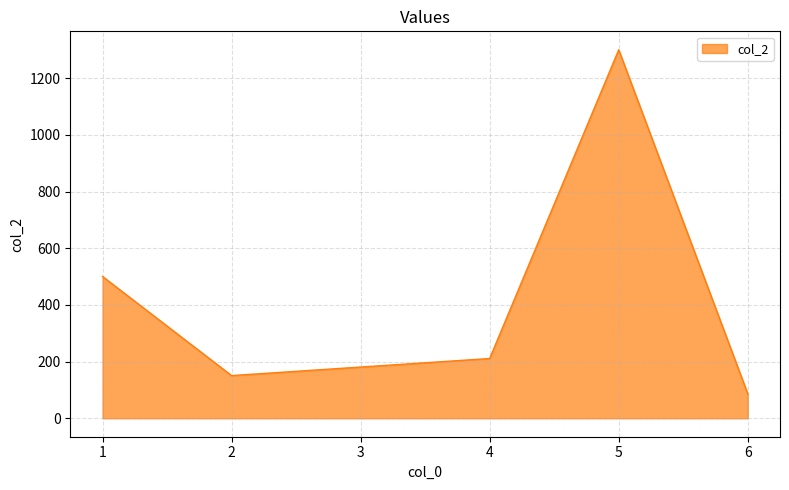

How many distinct data groups are displayed?

1